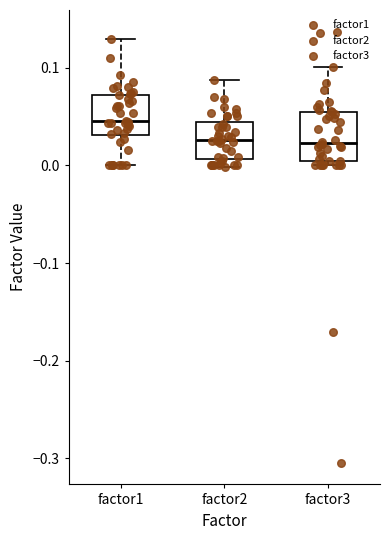

Reading left to right, read every box against the y-axis: the position of its median line, the range the box covers, and the ends of its whiskers. The values are not printed on the chart, so give them approximately, as read against the axis.

factor1: median 0.04, box 0.03 to 0.07, whiskers 0.00 to 0.13
factor2: median 0.03, box 0.01 to 0.04, whiskers 0.00 to 0.09
factor3: median 0.02, box 0.00 to 0.06, whiskers 0.00 (just below the box's lower edge) to 0.10